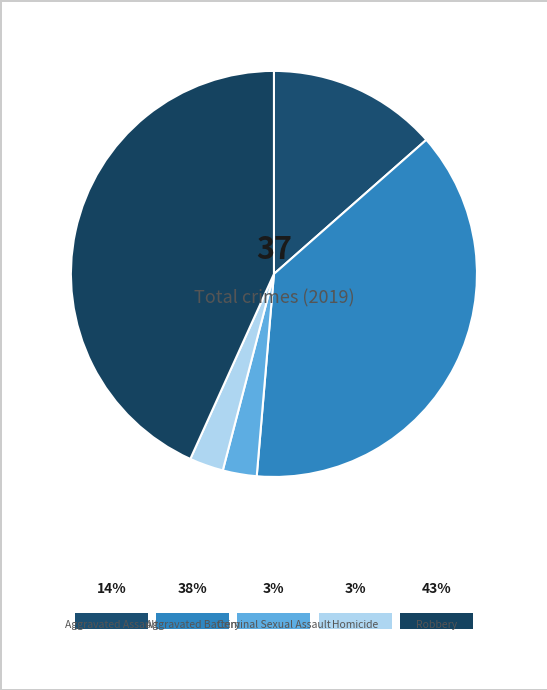

Approximately how many times larger is the value at Robbery compared to Criminal Sexual Assault?

16.0